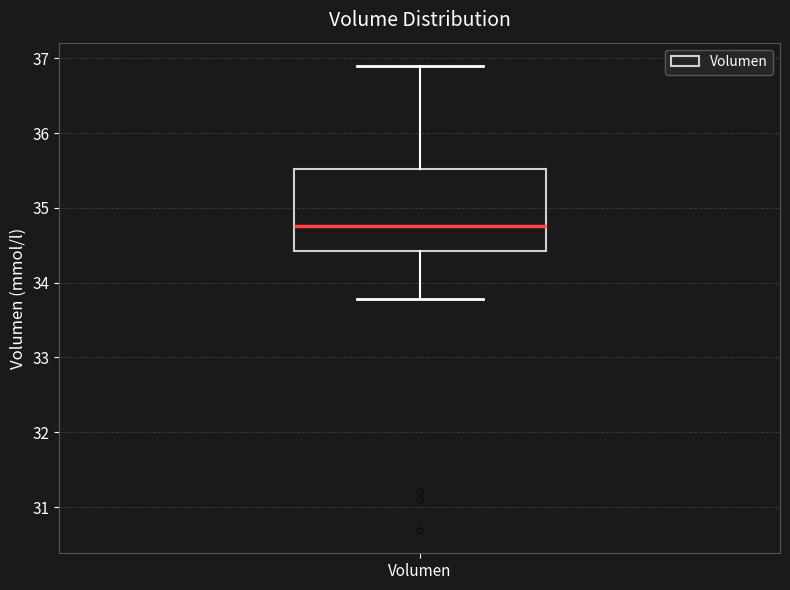

Where does the median line of the box for Volumen sit on the y-axis? The values are not printed on the chart, so give them approximately, as read against the axis.

34.8